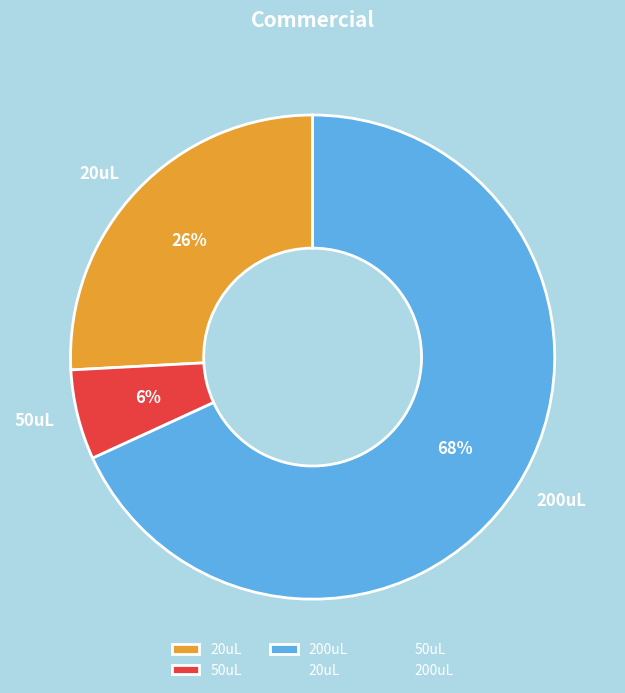

Rank the categories by value from lowest to highest.

50uL, 20uL, 200uL